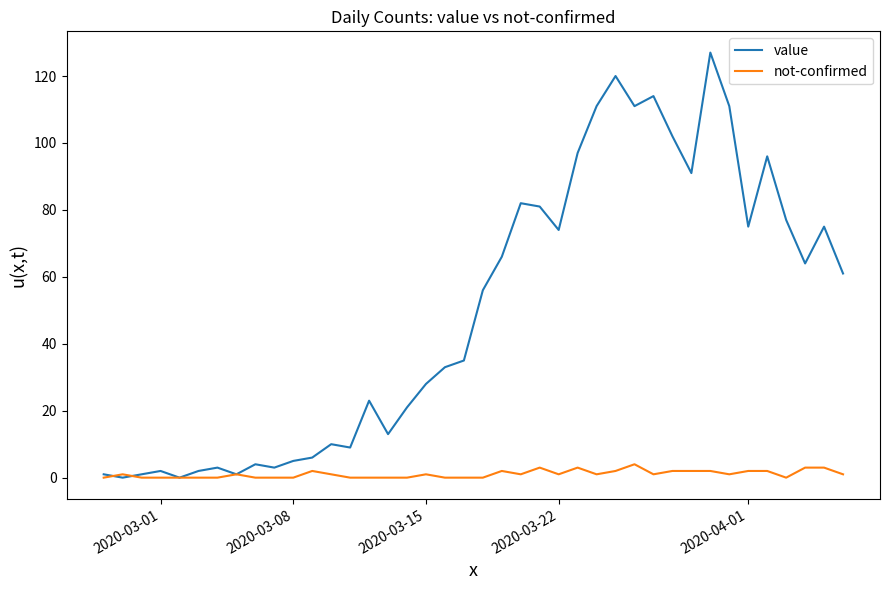

Rank the series by their maximum value, from highest to lowest.

value, not-confirmed